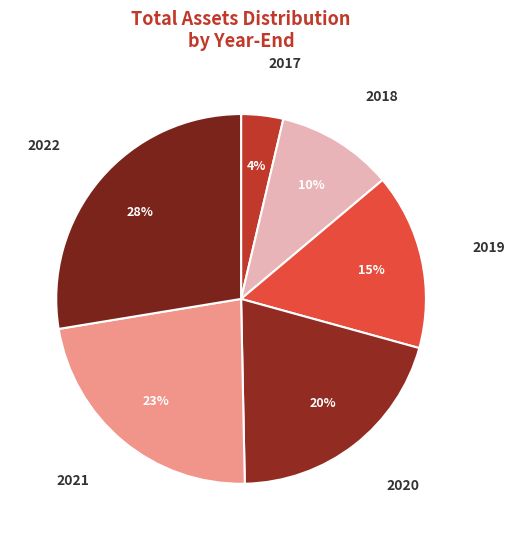

Between 2018 and 2017, which is larger?

2018